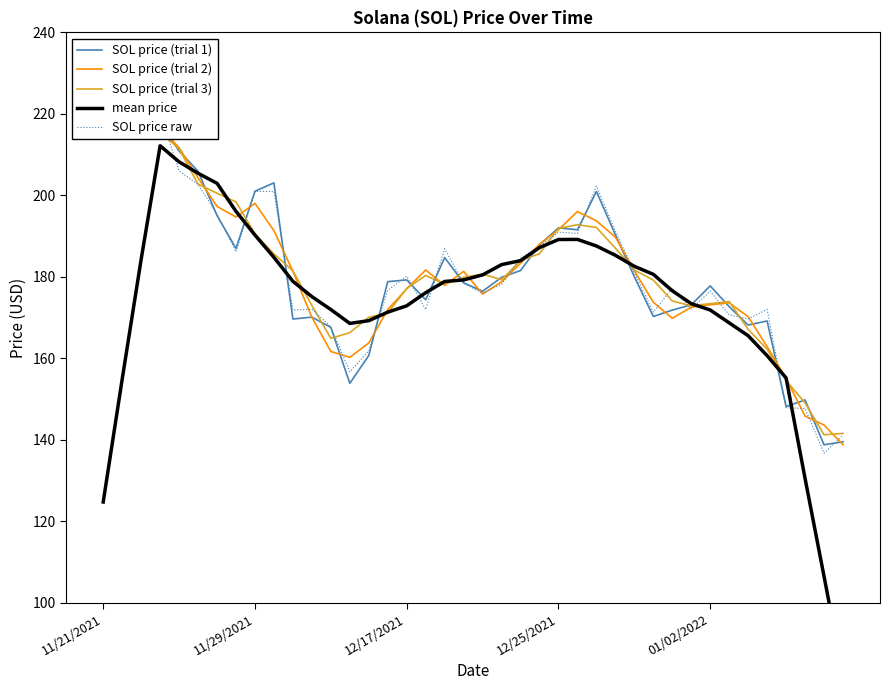

After their last crossing, which series has the higher values: SOL price (trial 2) or SOL price raw?

SOL price raw